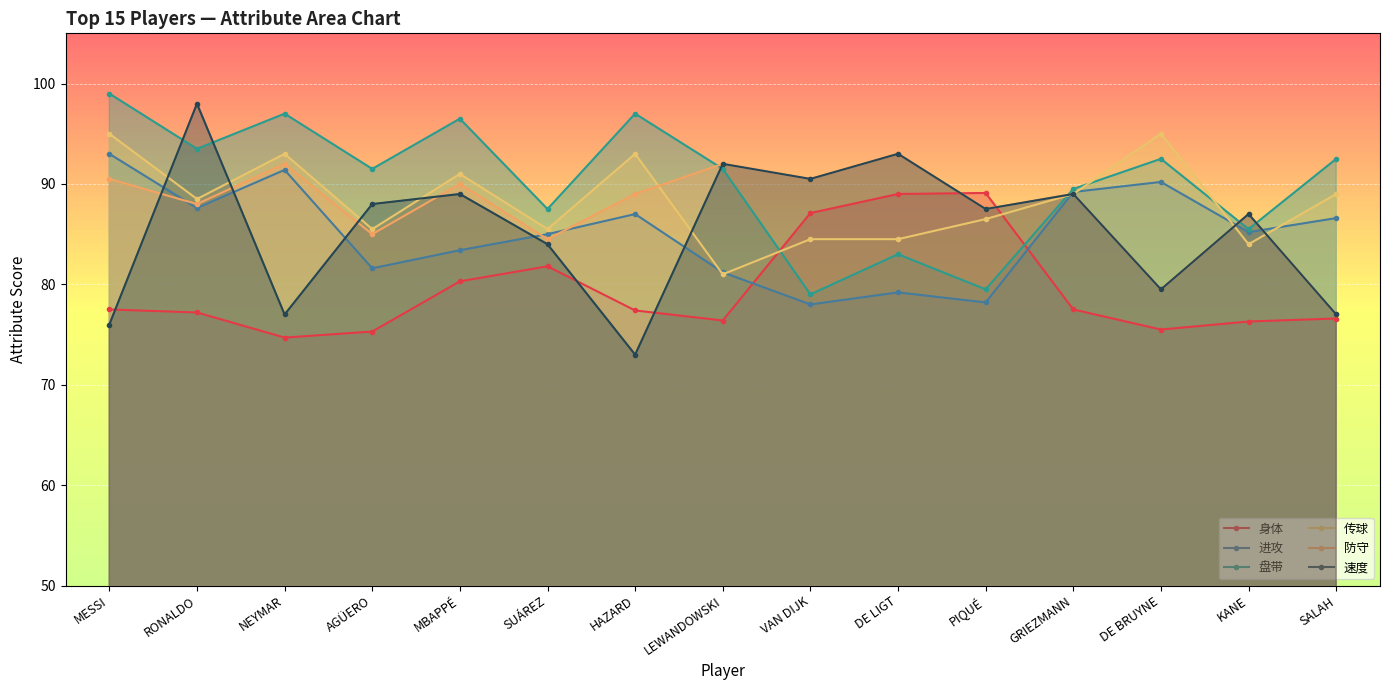

The 进攻 series shows 86.6 at SALAH. True or false?

True